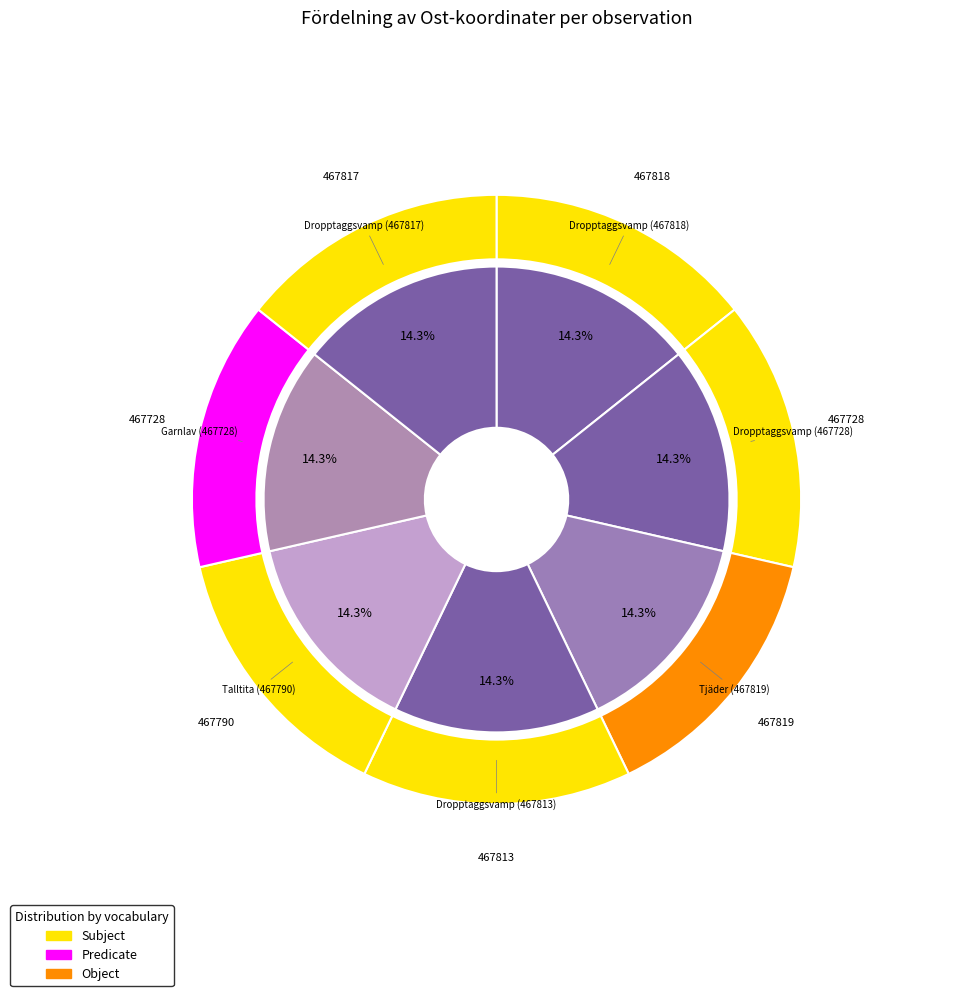

What percentage is the Dropptaggsvamp (467728) slice, to the nearest percent?

14%